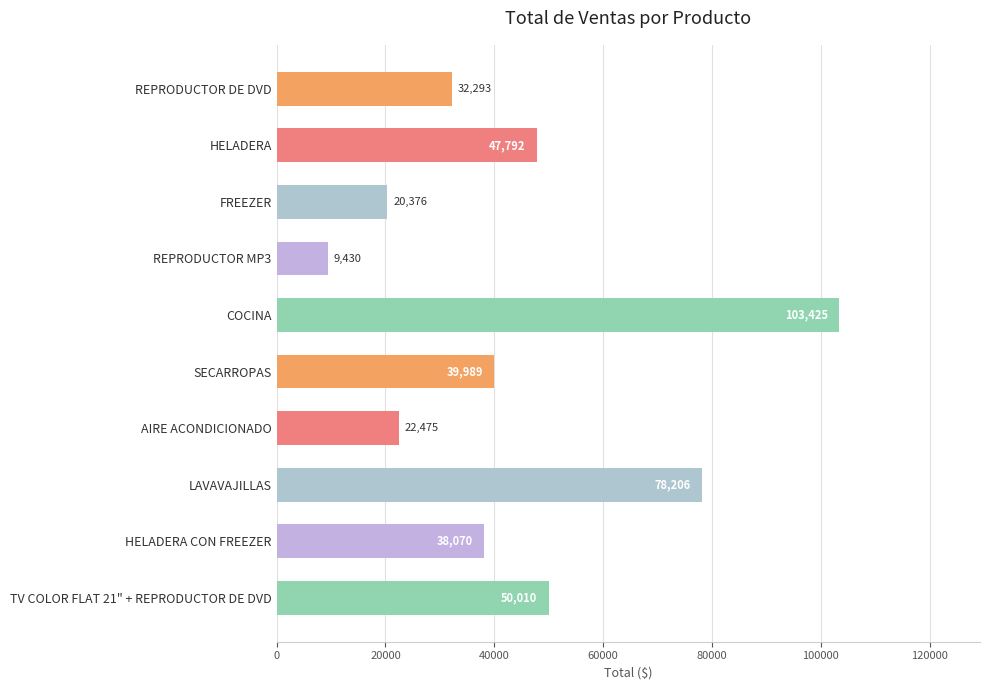

True or false: the data shows 9430 at REPRODUCTOR MP3.

True